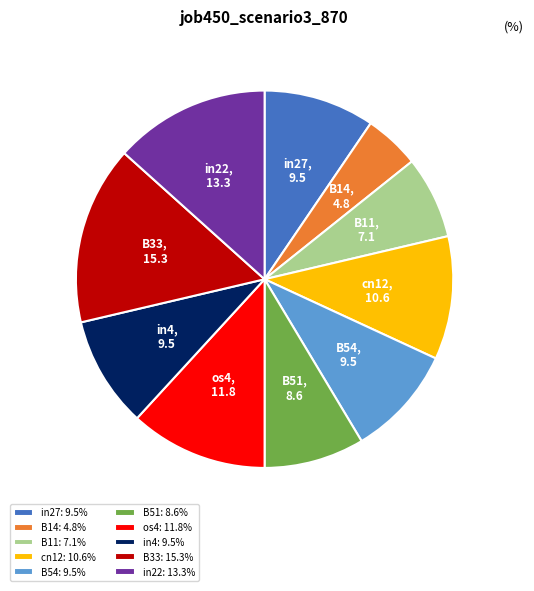

Is B33 the majority of the pie?

No